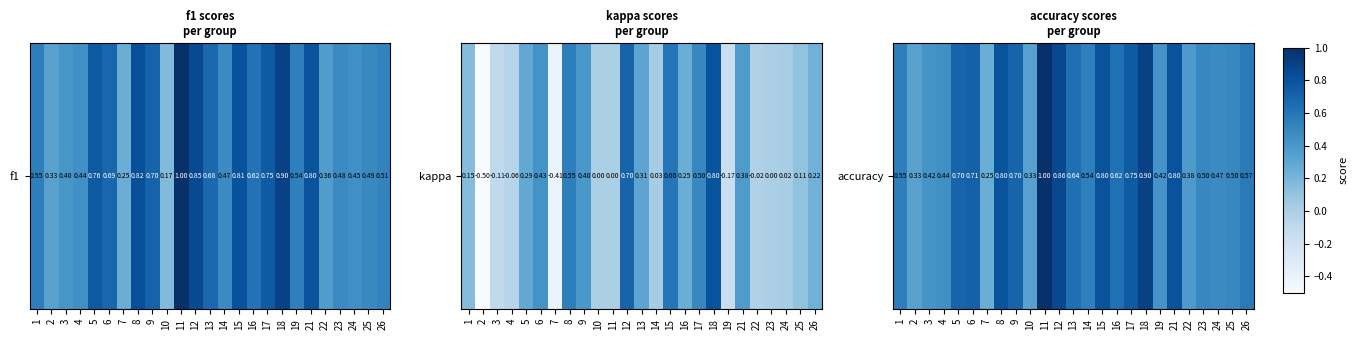

True or false: the data shows 0.5 at 1.

True